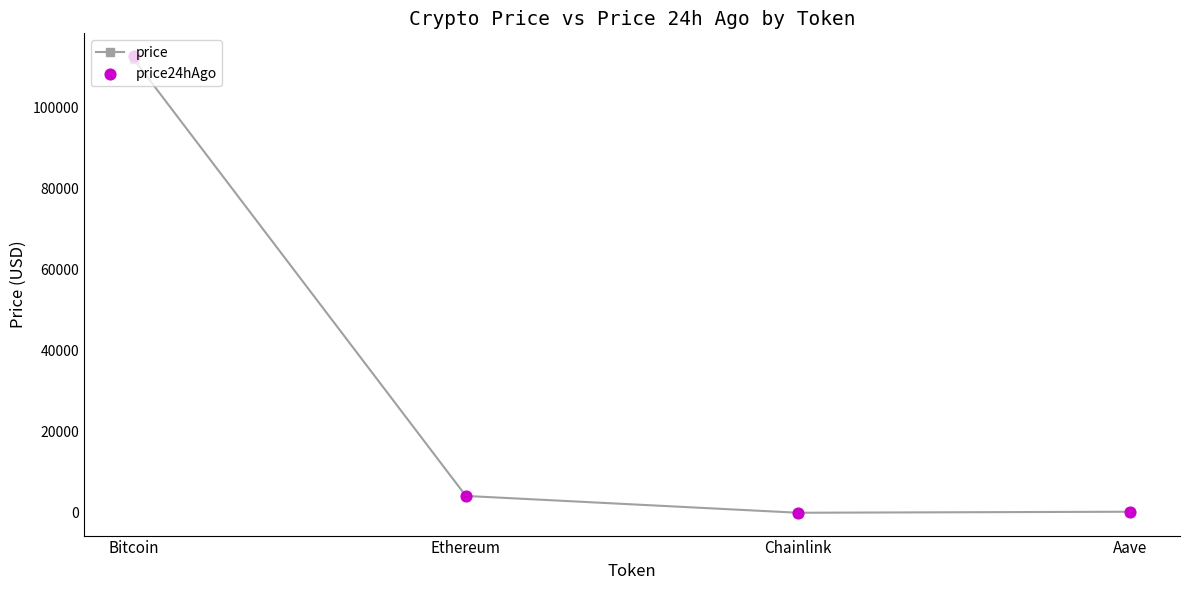

Which series contains the highest Y value?

price24hAgo